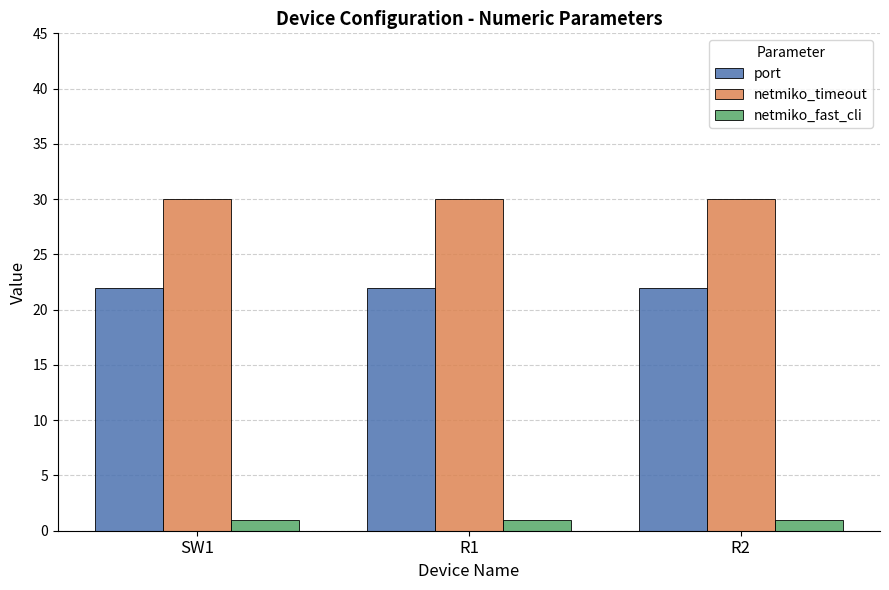

Count the number of data series in this chart.

3